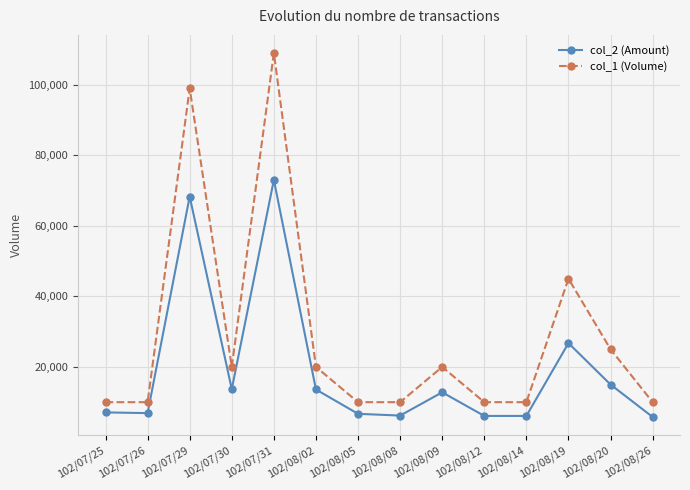

List the series in order of their overall mean, highest first.

col_1 (Volume), col_2 (Amount)